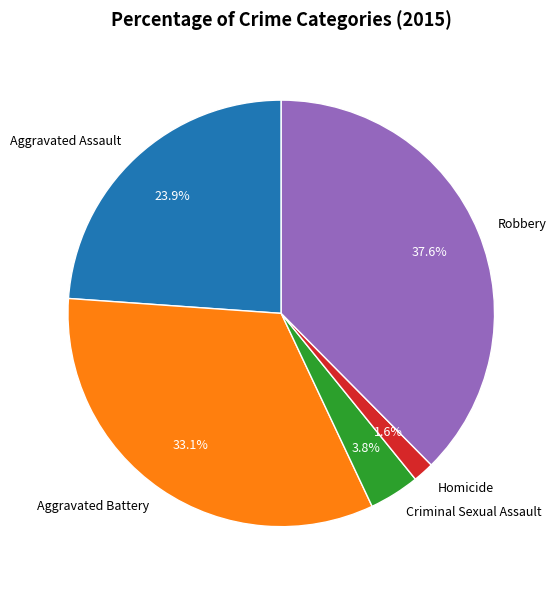

To the nearest percent, what is the combined percentage of Homicide and Robbery?

39%